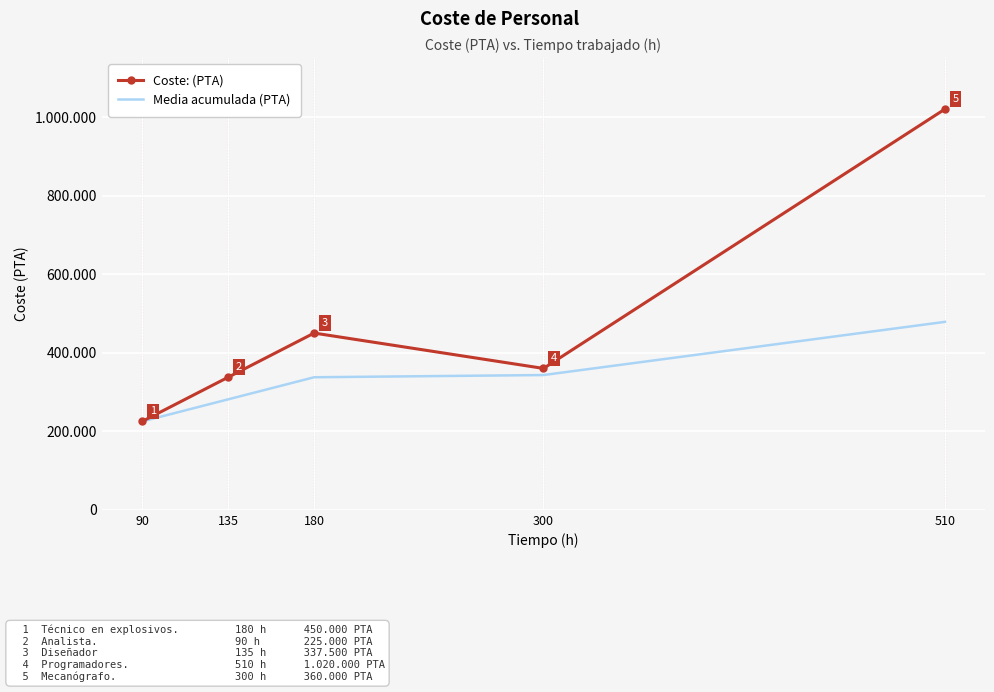

Where is the first local maximum for Coste: (PTA)?

180